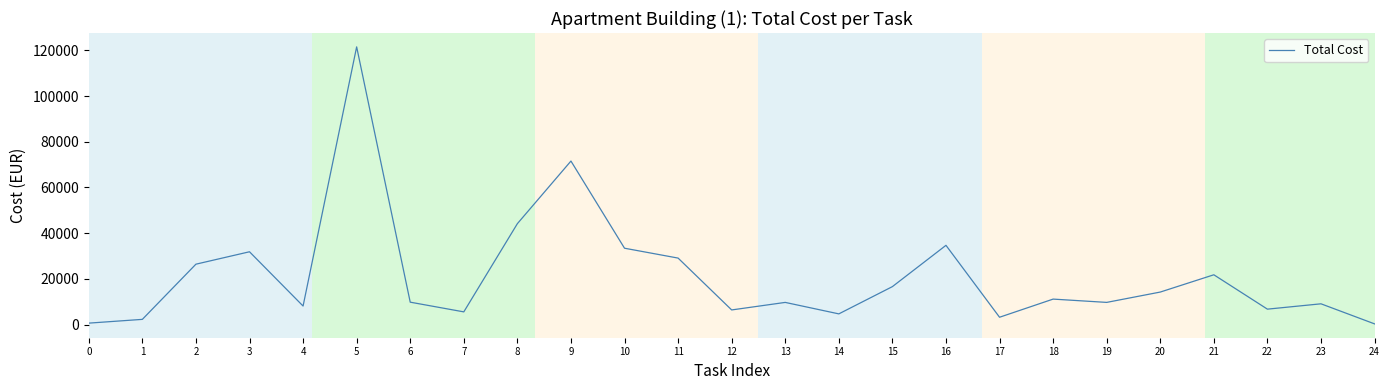

Count the number of data series in this chart.

1